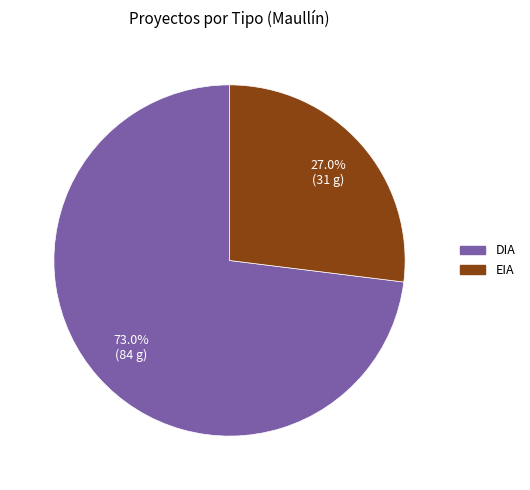

What is the total percentage of EIA and DIA?

100.0%